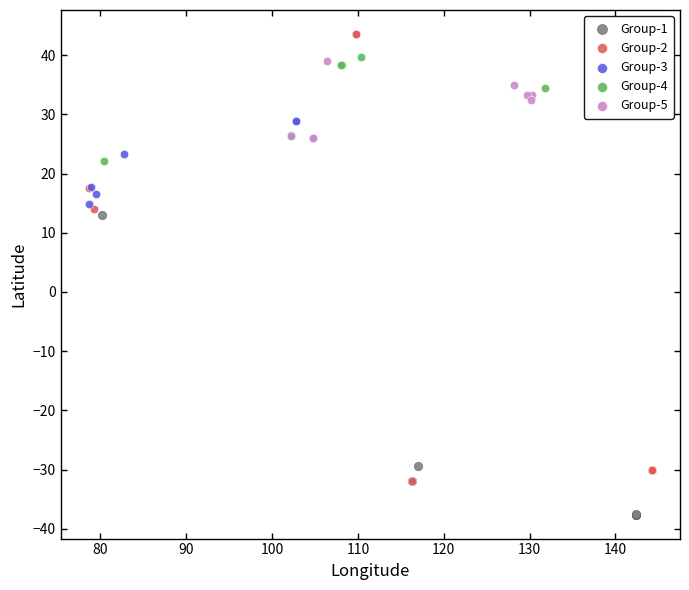

What are all the series names shown in the legend?

Group-1, Group-2, Group-3, Group-4, Group-5